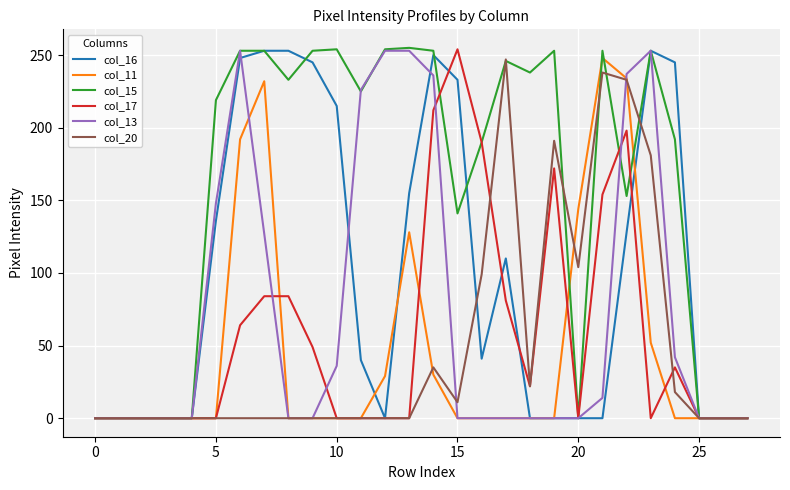

What is the maximum value shown in the chart?

255